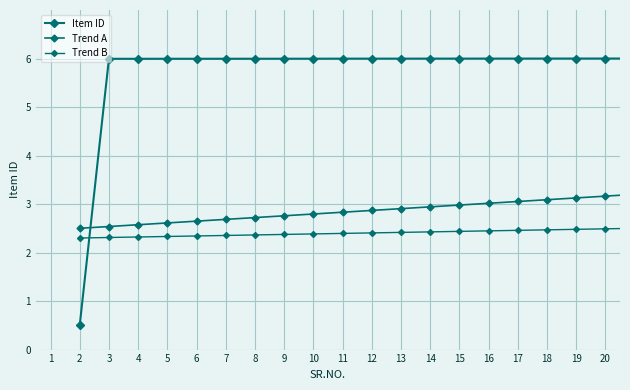

How many distinct data groups are displayed?

3